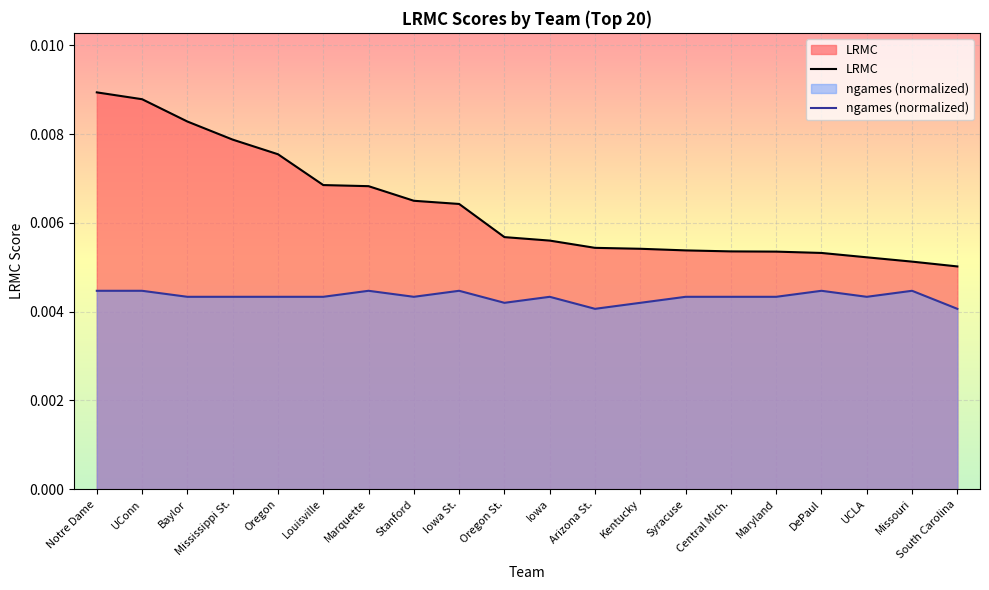

True or false: ngames and LRMC cross at least once.

False